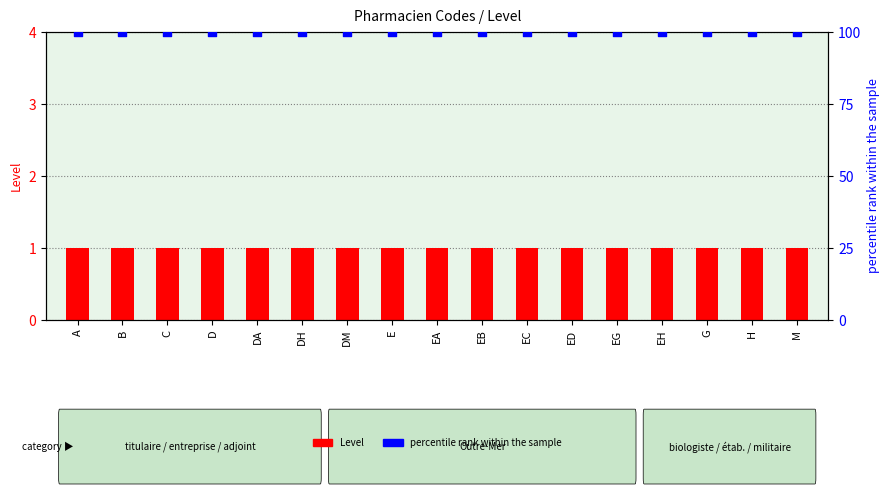

Which series has the largest total across all categories?

percentile rank within the sample